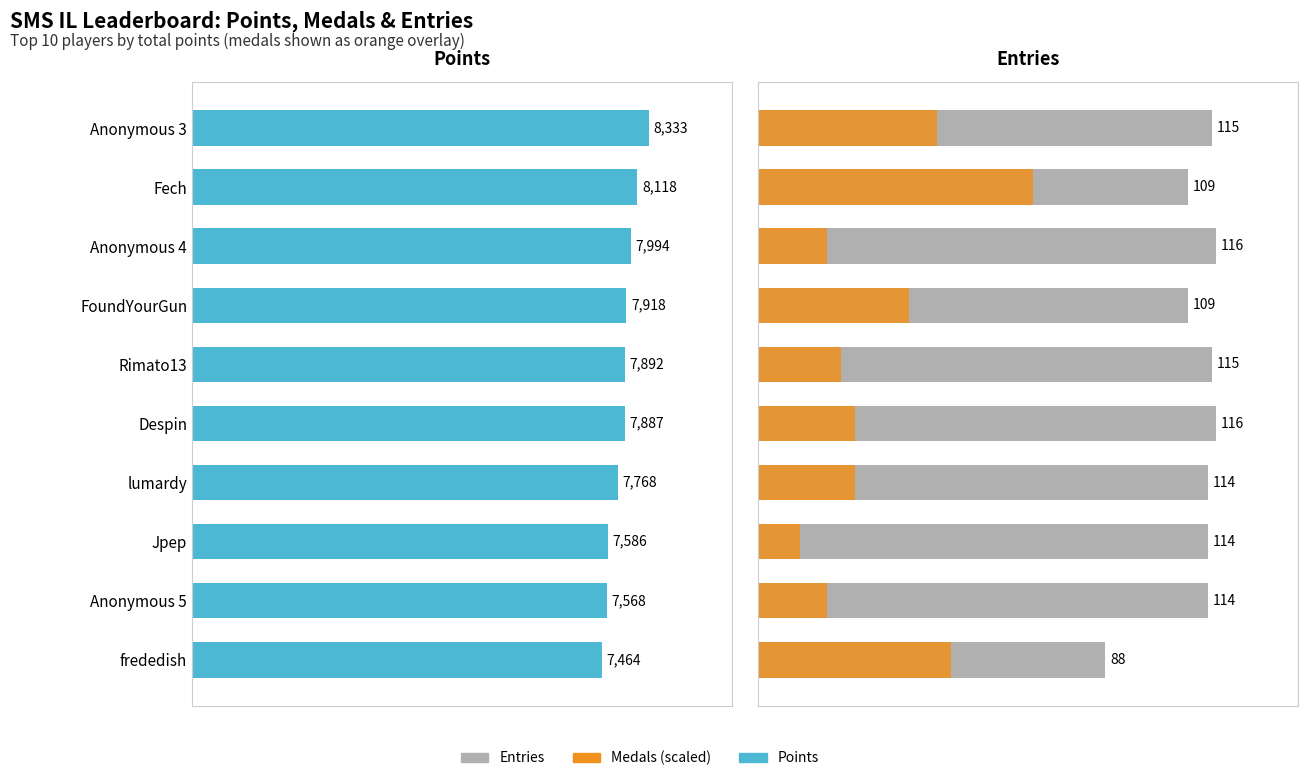

At frededish, list the series in order from largest to smallest.

Points, Entries, Medals (scaled)